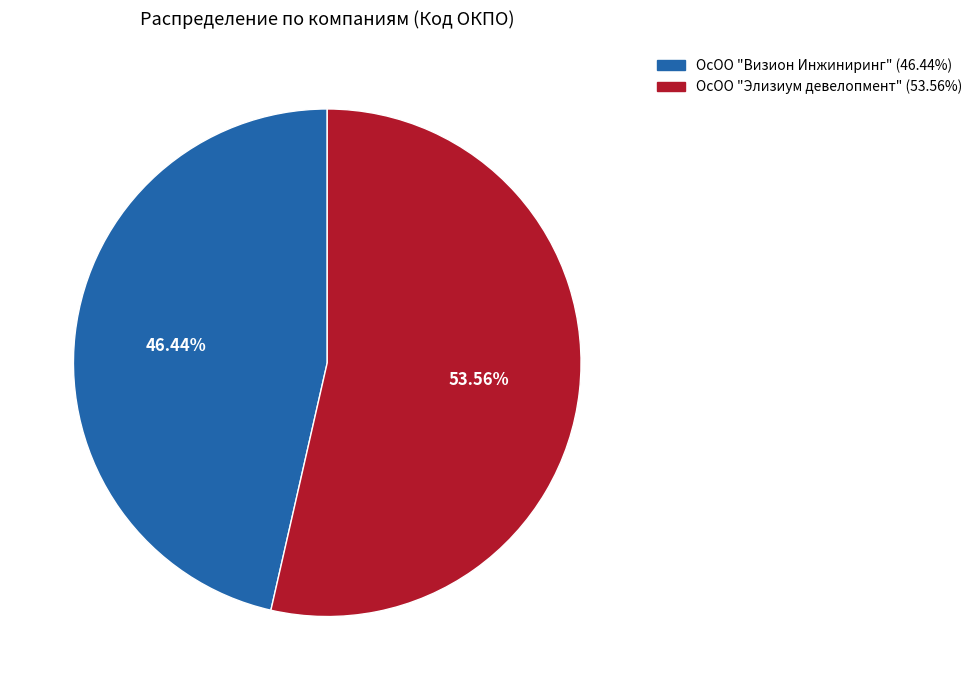

Is it true that ОсОО "Элизиум девелопмент" is 47% of the pie?

False